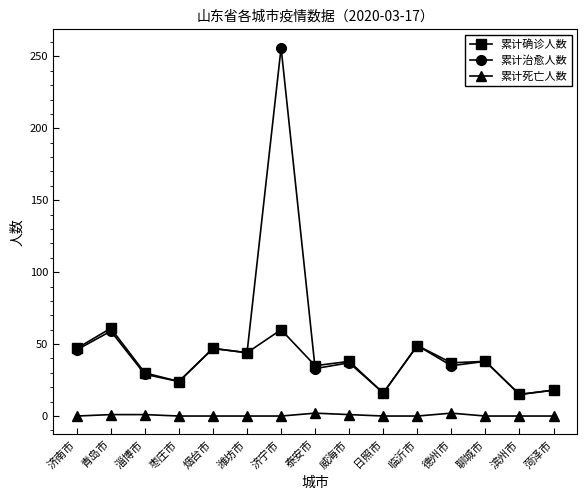

The 累计确诊人数 series shows 99 at 青岛市. True or false?

False